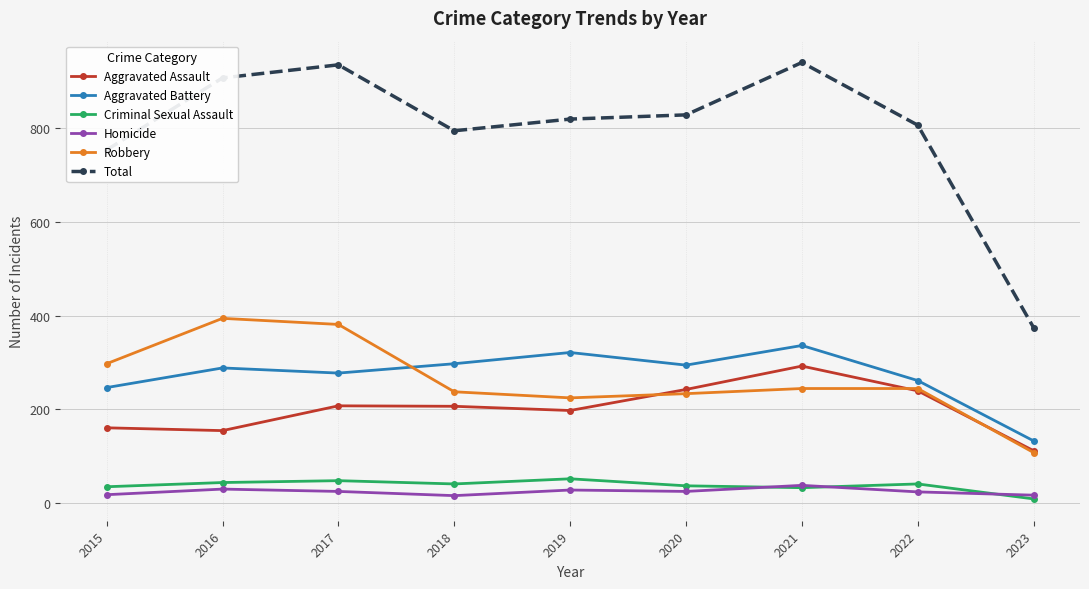

How many interior local peaks does the Criminal Sexual Assault series have?

3